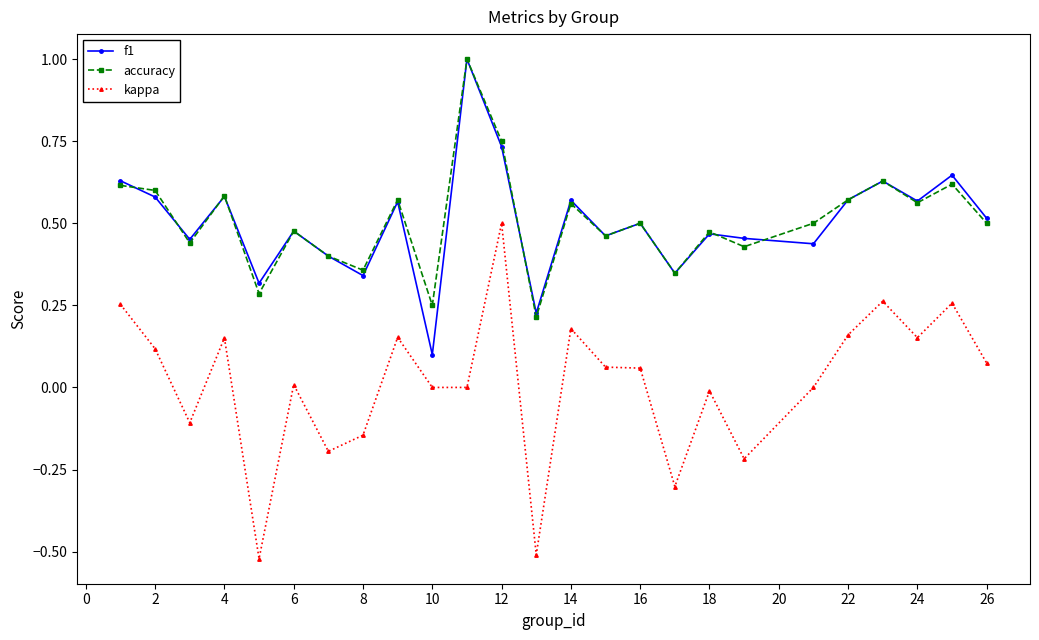

True or false: kappa has more than 2 interior local peaks.

True